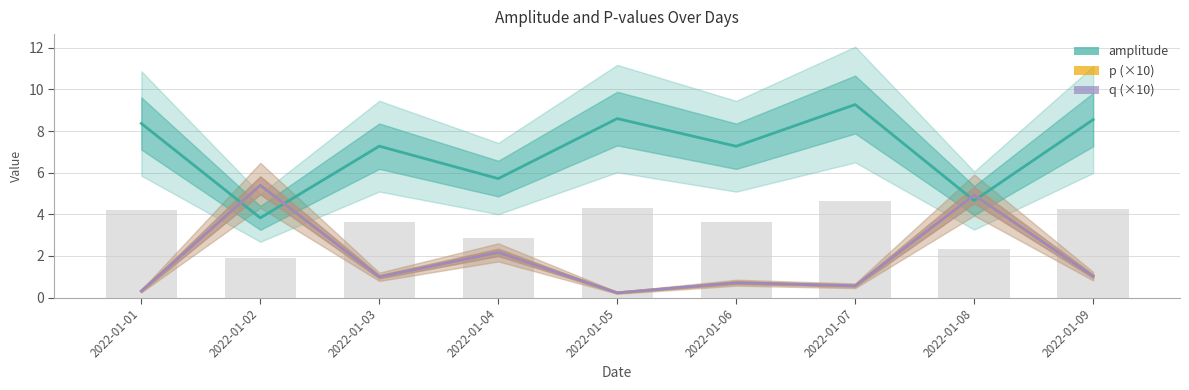

Reading right to left, list all the values displayed in this chart.

amplitude: 8.5	4.7	9.3	7.3	8.6	5.7	7.3	3.8	8.4
p (×10): 1.0	4.9	0.6	0.7	0.2	2.2	1.0	5.4	0.3
q (×10): 1.0	4.9	0.6	0.7	0.2	2.2	1.0	5.4	0.3